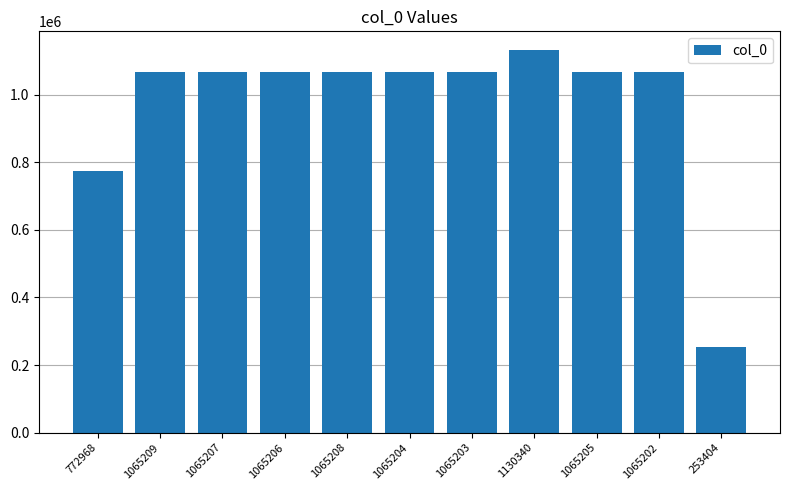

The value at 1065209 is 1065209. True or false?

True